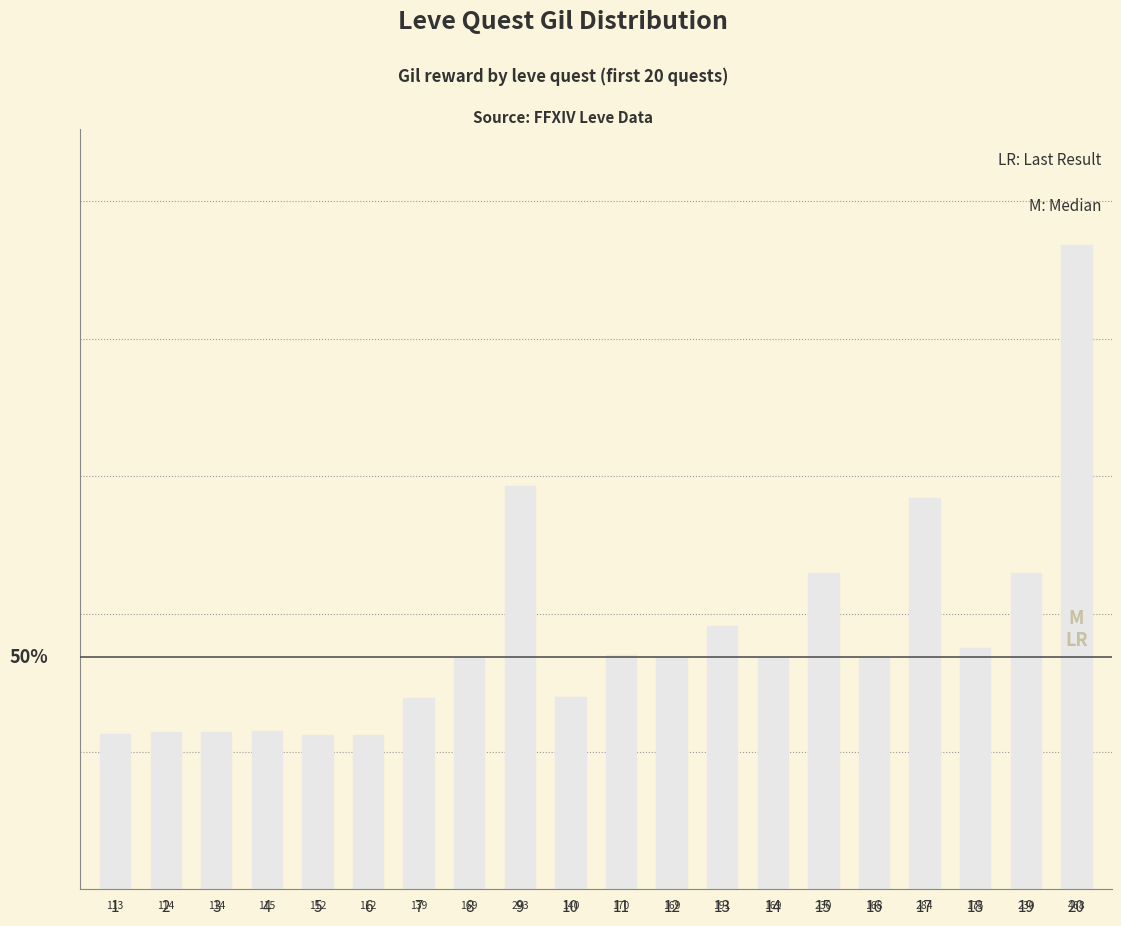

What is the value of the 16th bar from the left?

168